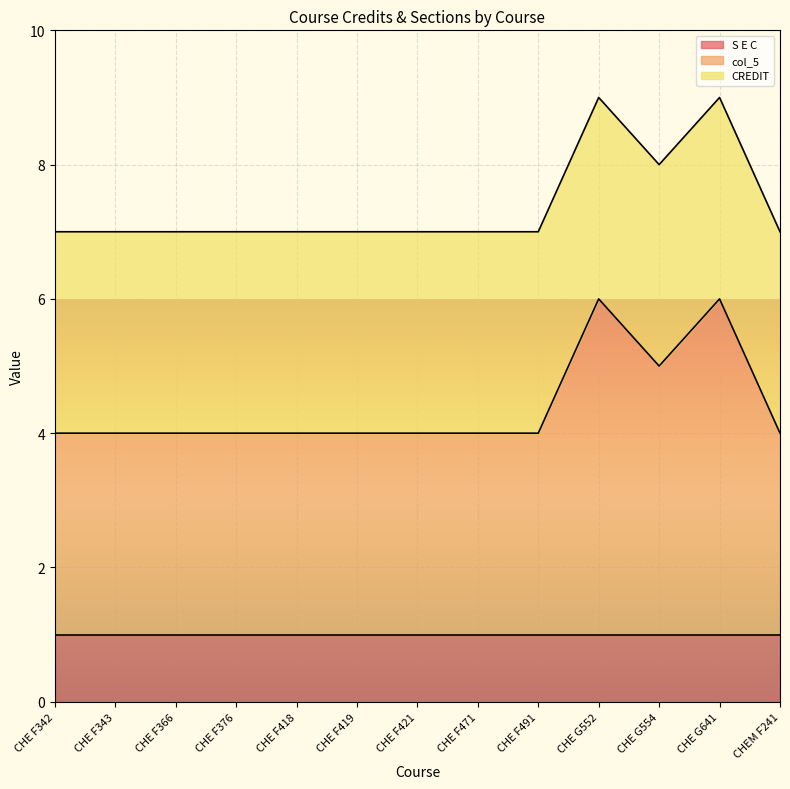

List the labels in order of col_5 value, smallest first.

CHE F342, CHE F343, CHE F366, CHE F376, CHE F418, CHE F419, CHE F421, CHE F471, CHE F491, CHEM F241, CHE G554, CHE G552, CHE G641